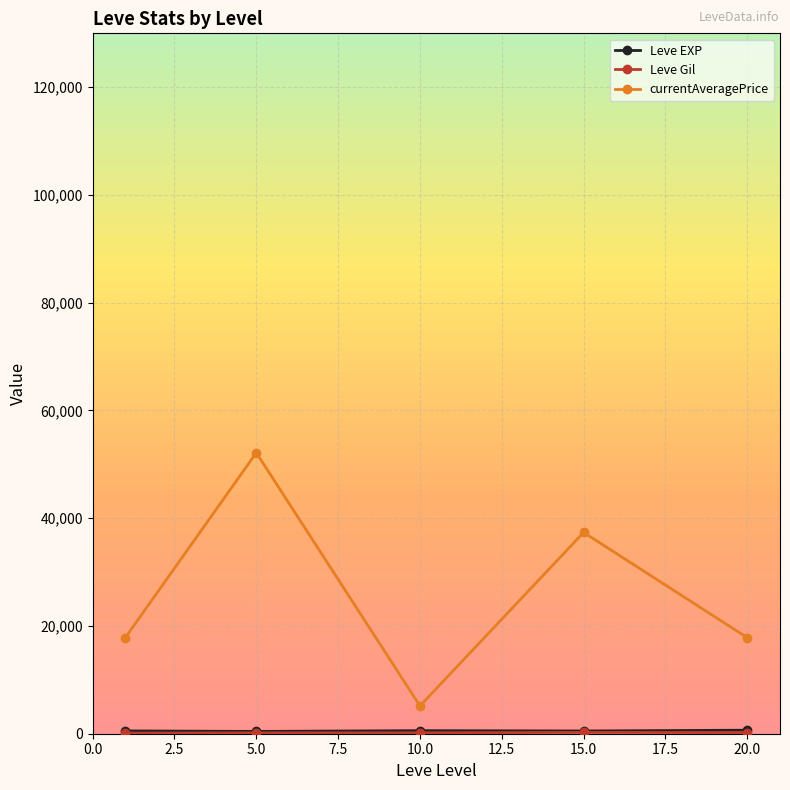

In currentAveragePrice, how many points are lower than both neighbors (excluding endpoints)?

1